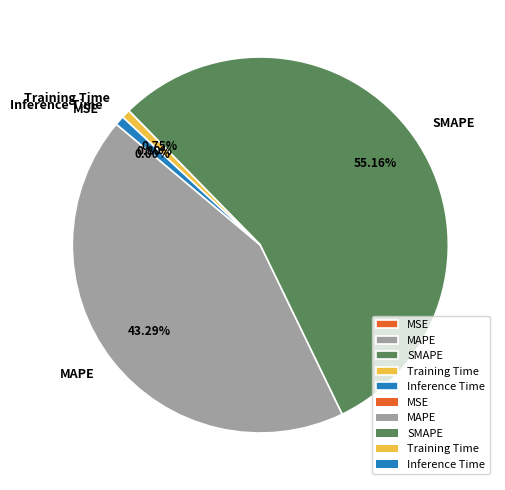

True or false: Inference Time accounts for 11% of the total.

False